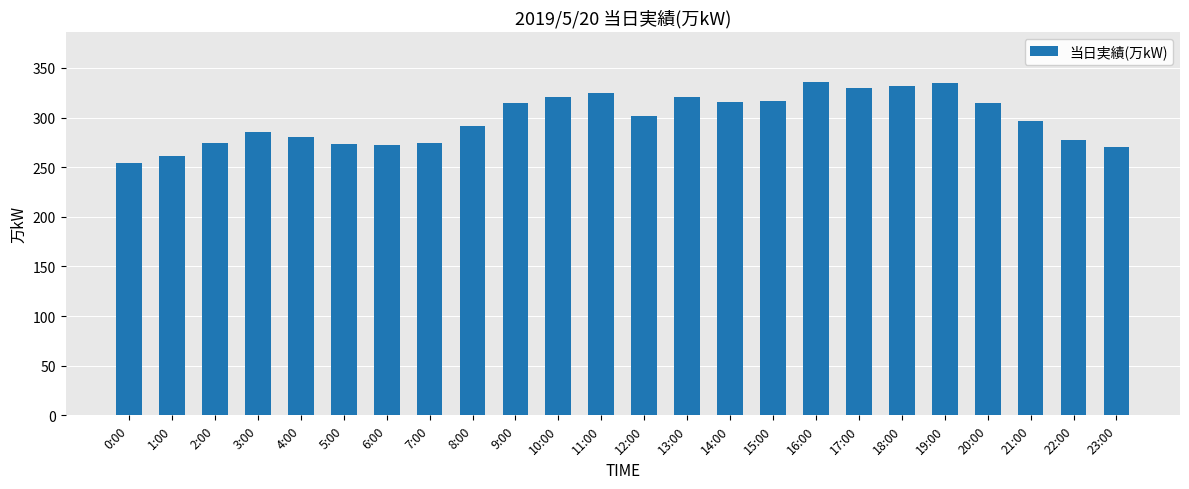

What is the label of the 21st bar from the right?

3:00